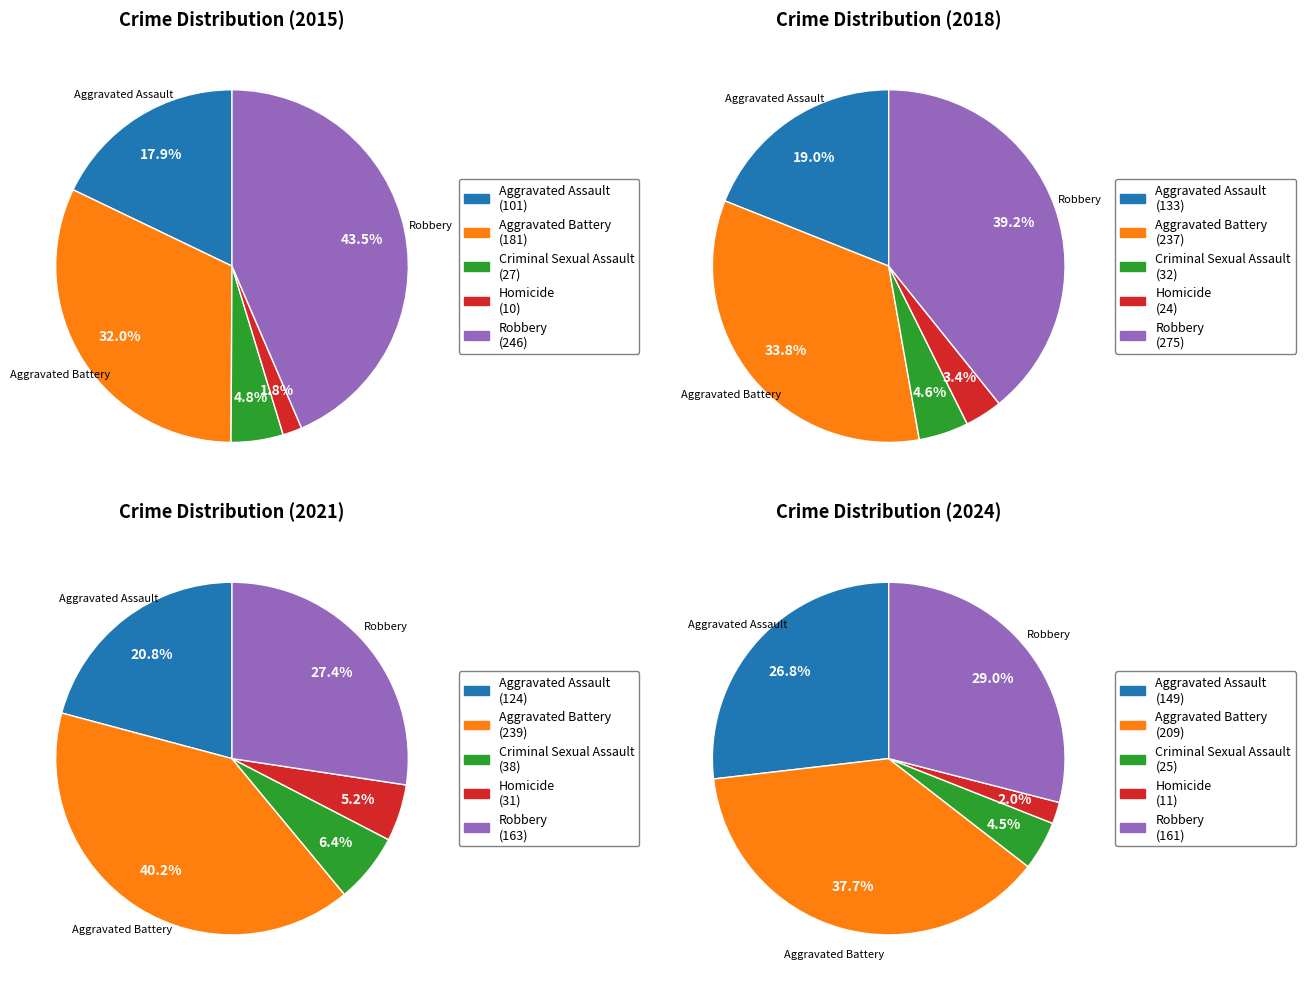

To the nearest percent, what is the combined percentage of Aggravated Assault and Criminal Sexual Assault?

23%